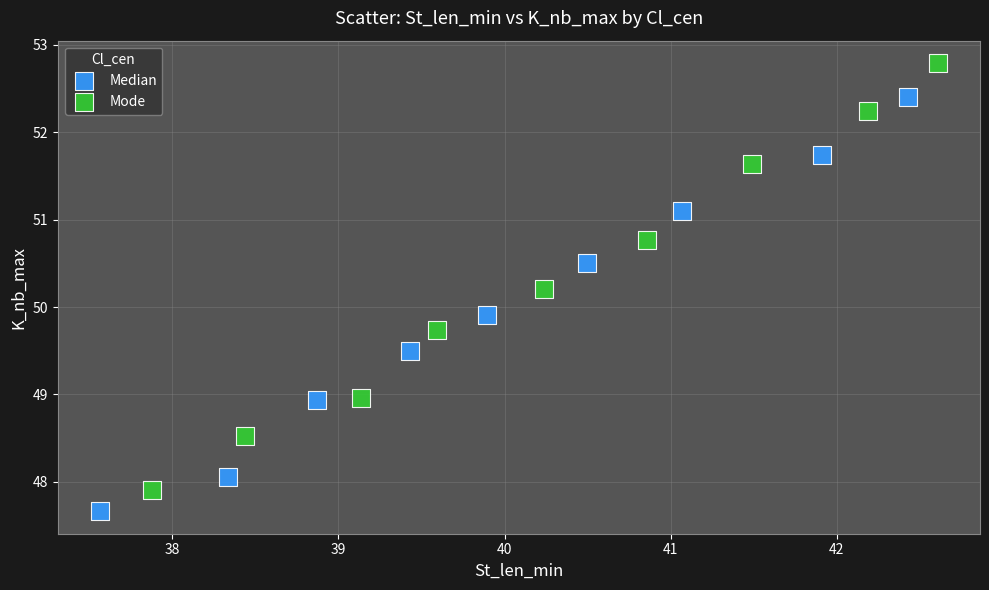

Which series has the largest Y range (max minus min)?

Mode